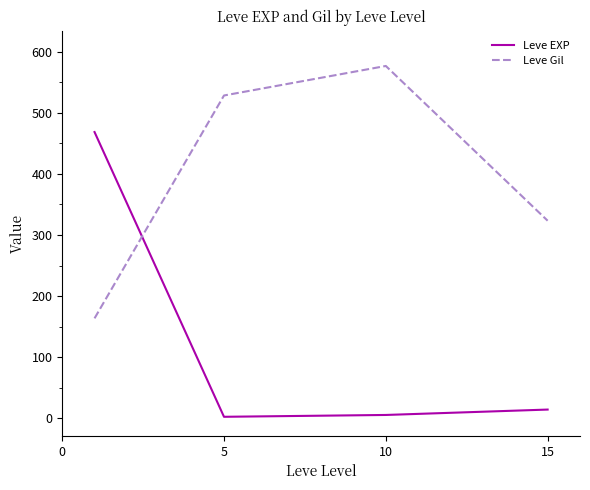

What is the sum of all Leve EXP values?

490.3